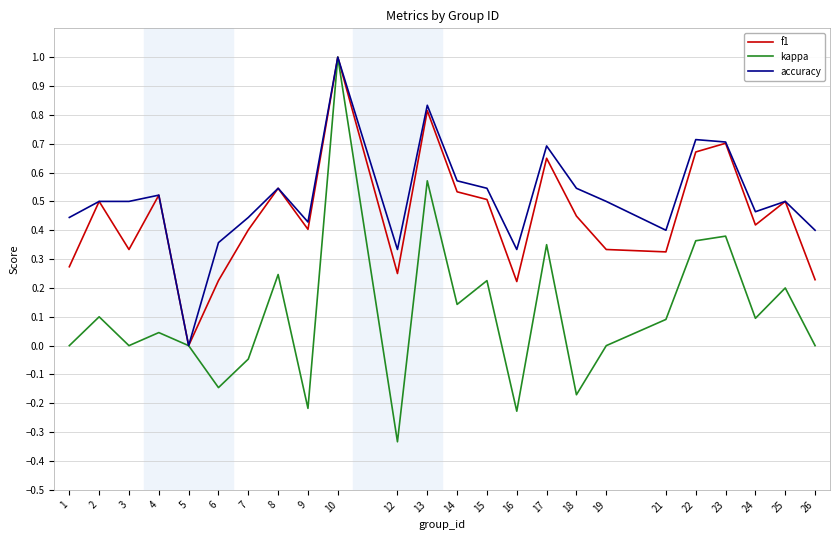

What is the highest value of the kappa series?

1.0